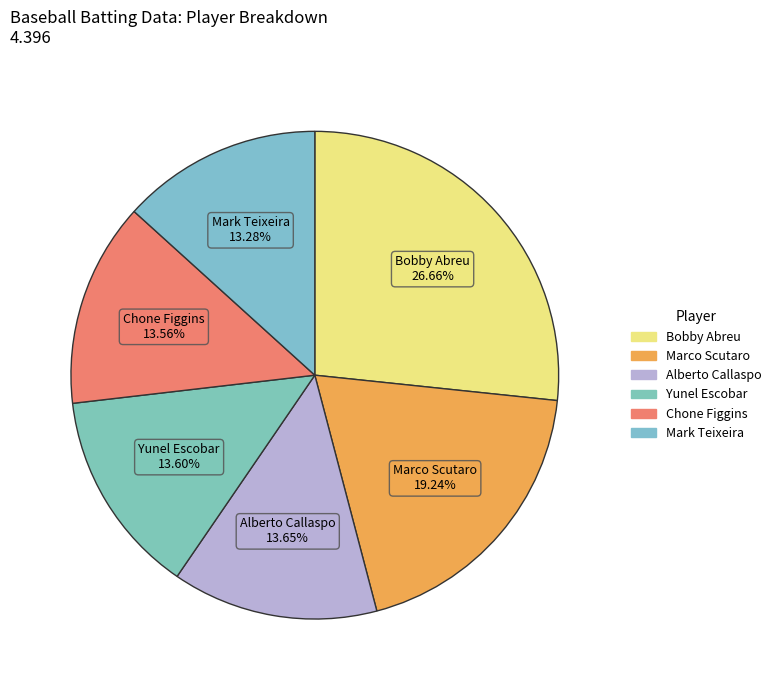

Count the number of slices in the pie.

6